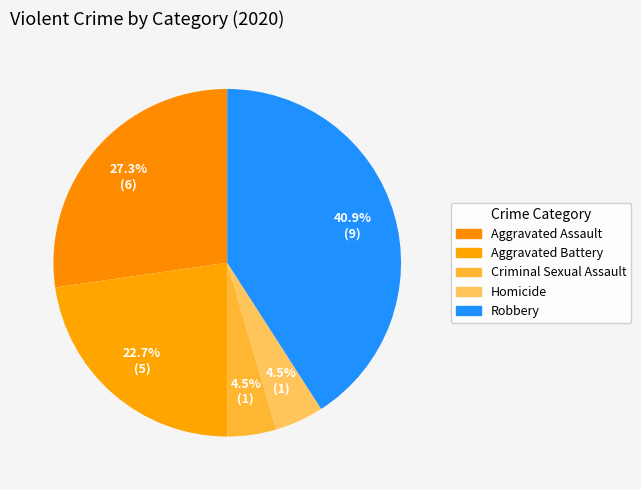

Is it true that Aggravated Battery is 33% of the pie?

False